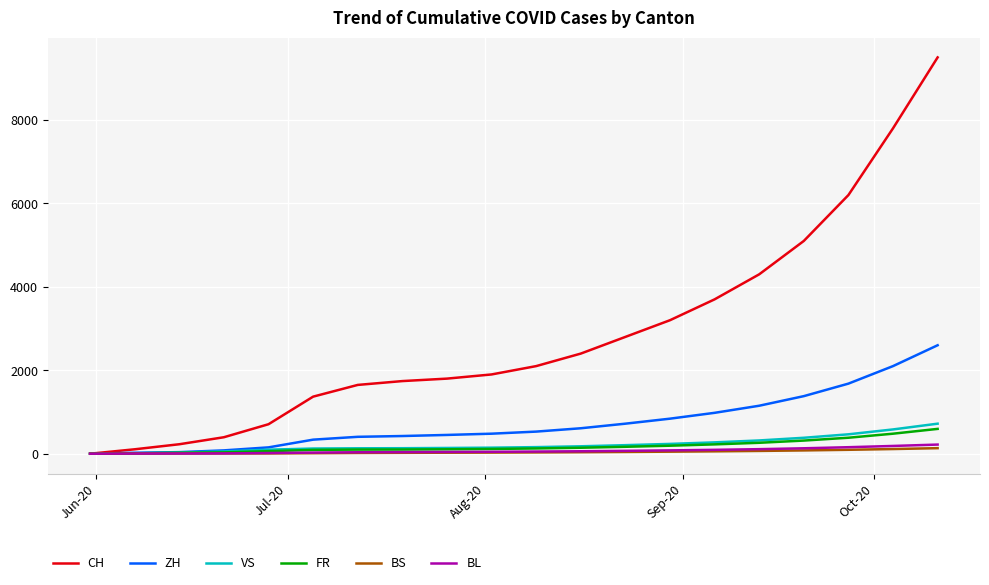

What is the highest value of the FR series?

595